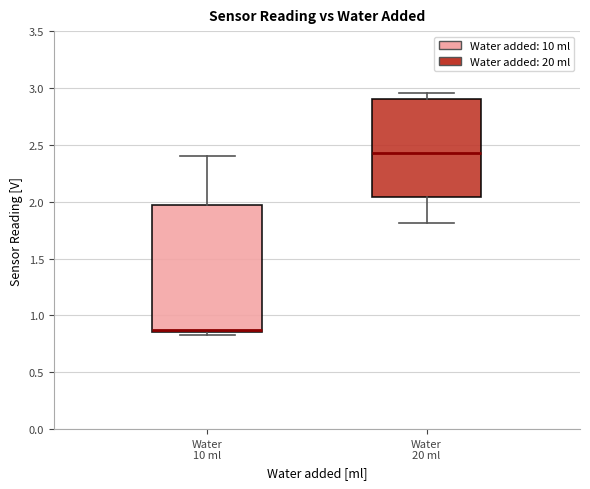

Reading left to right, read every box against the y-axis: the position of its median line, the range the box covers, and the ends of its whiskers. The values are not printed on the chart, so give them approximately, as read against the axis.

Water 10 ml: median 0.85 (just above the box's lower edge), box 0.85 to 1.95, whiskers 0.85 (just below the box's lower edge) to 2.40
Water 20 ml: median 2.45, box 2.05 to 2.90, whiskers 1.80 to 2.95